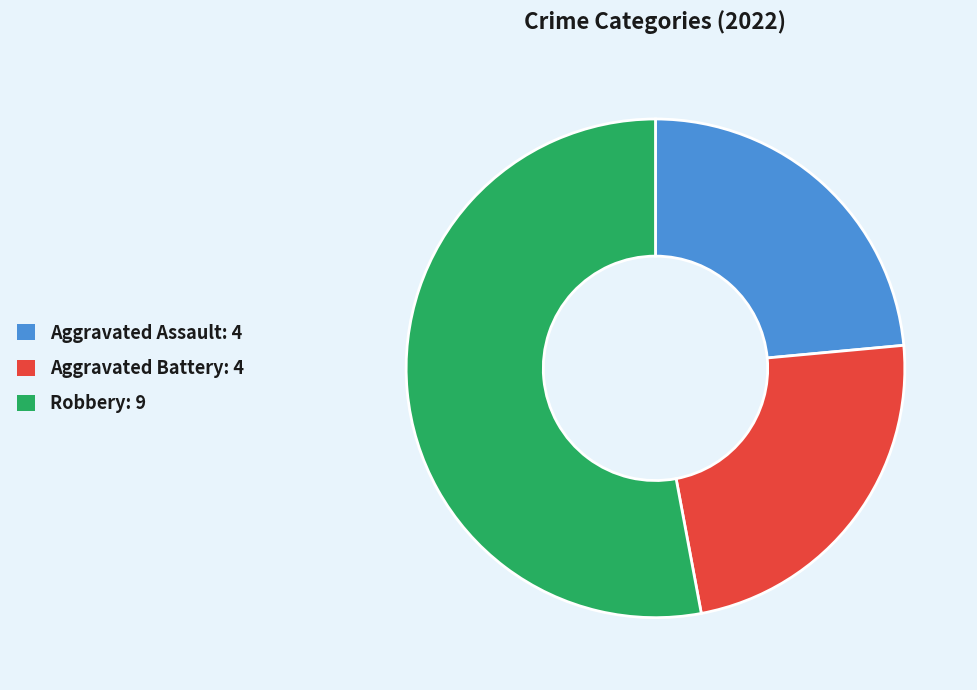

Is there a majority slice in this chart?

Yes